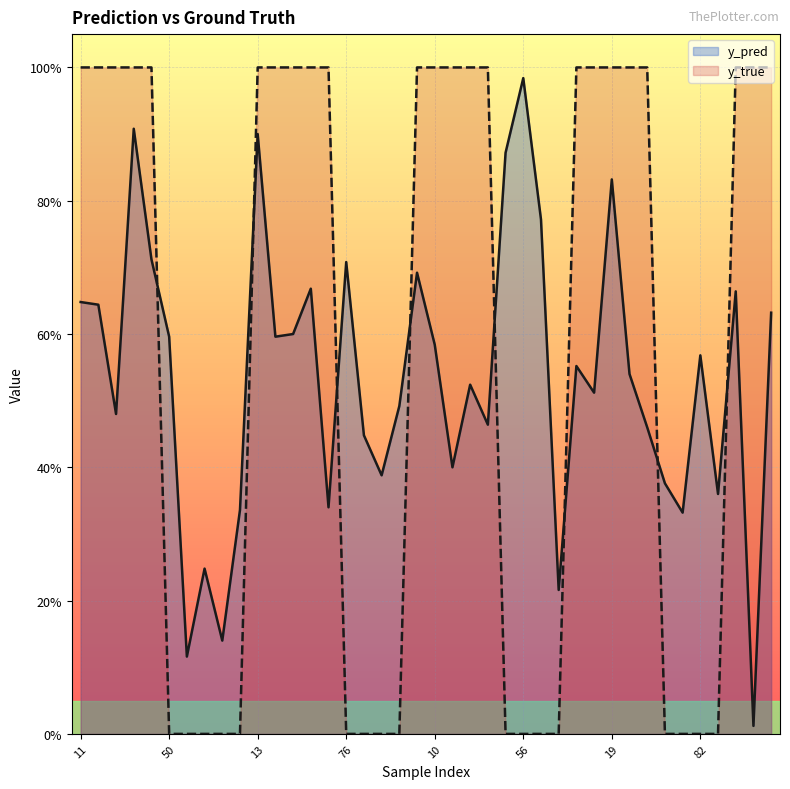

What is the label of the 1st point from the right?

39